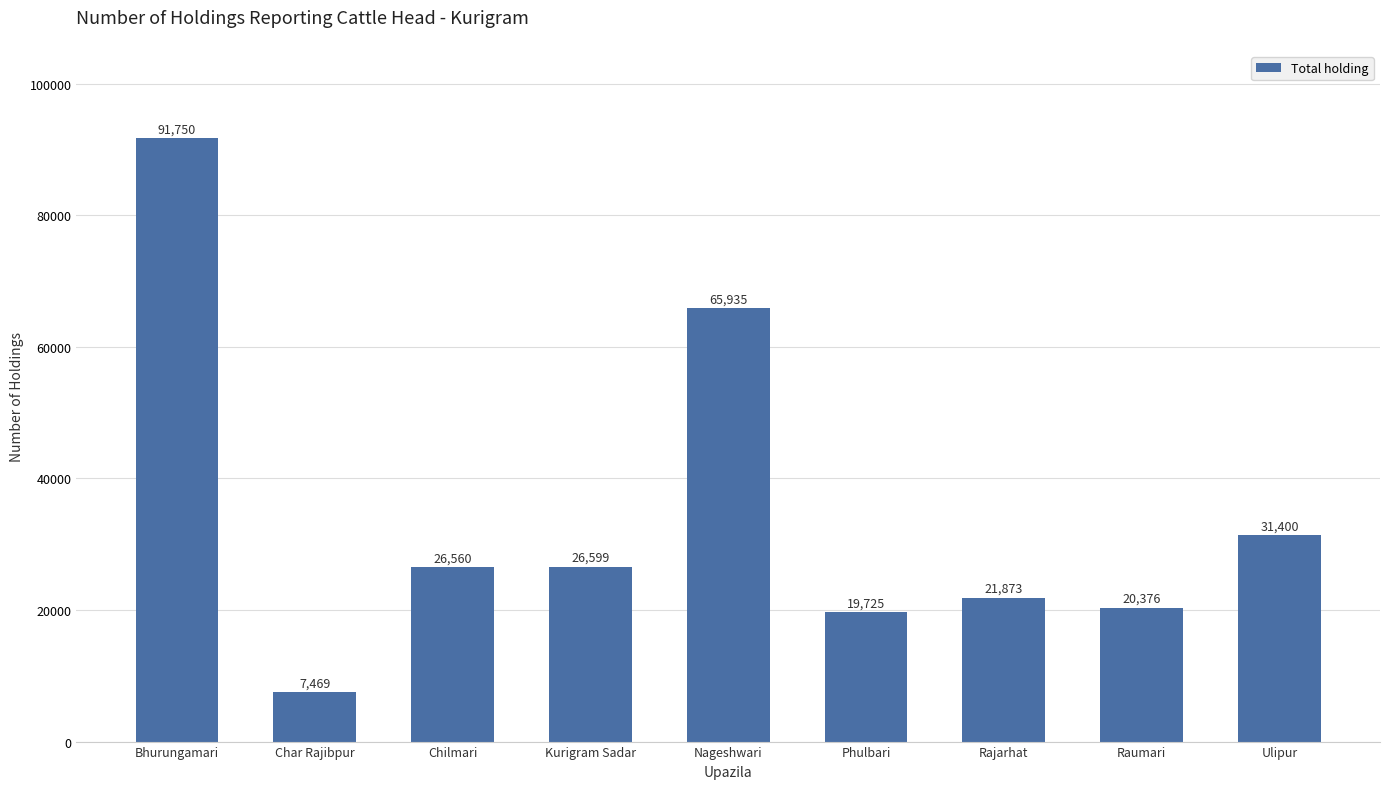

What is the average value?

34632